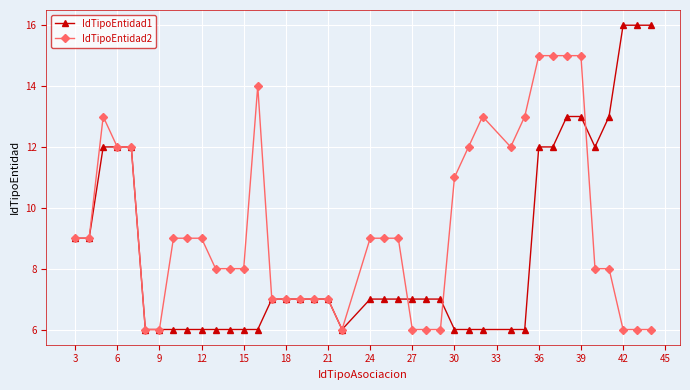

How many lines are shown in the chart?

2